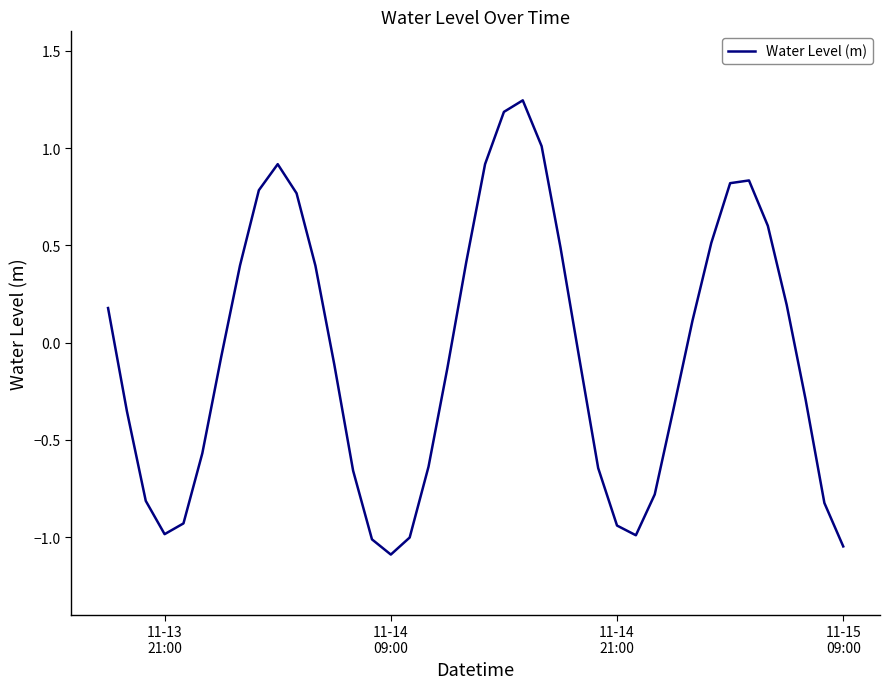

What is the smallest value displayed?

-1.1